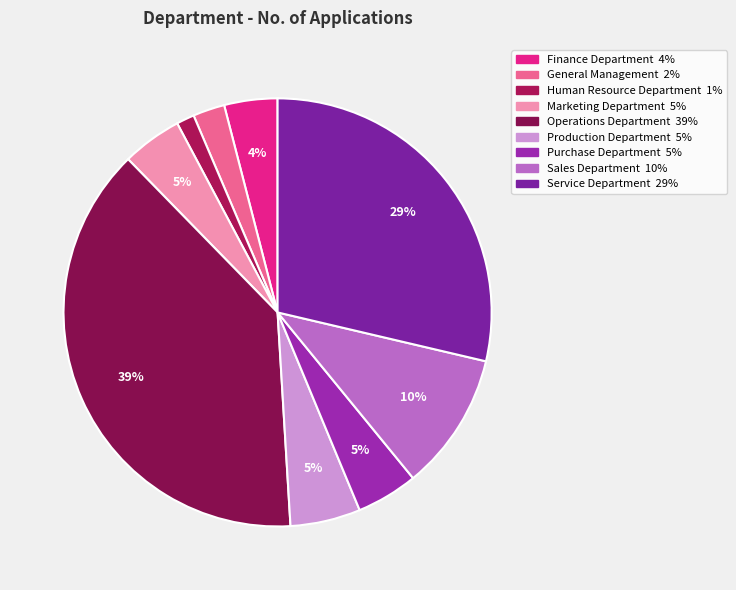

How many slices are in this pie chart?

9